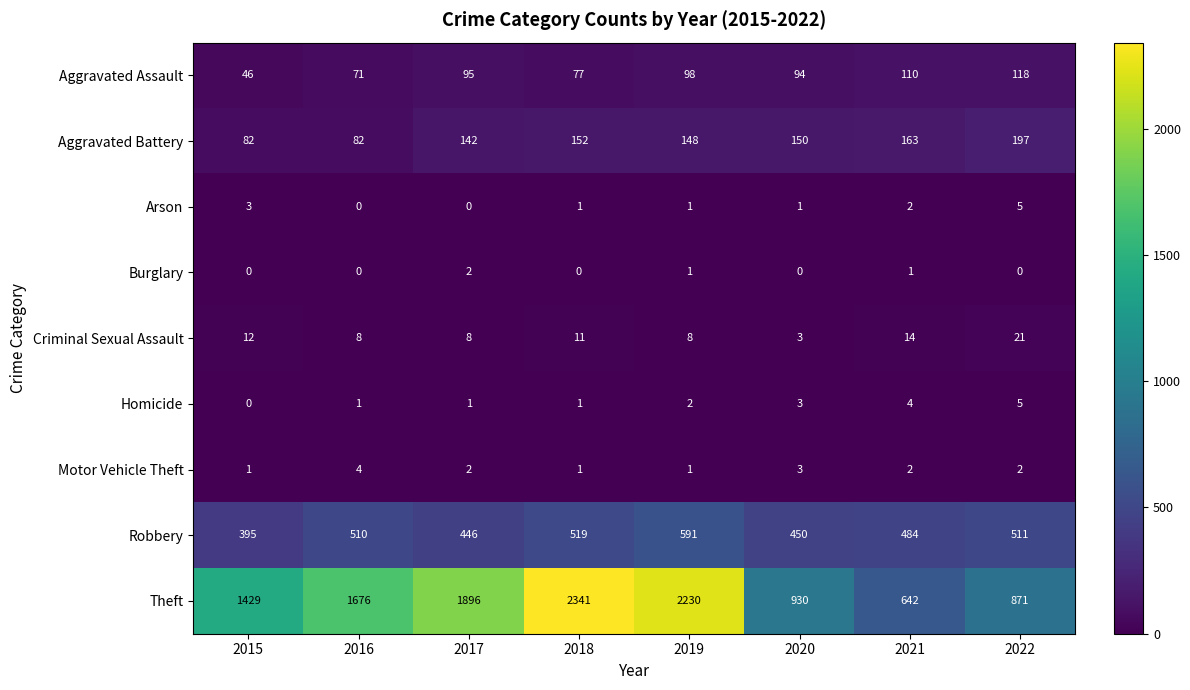

What is the difference between the maximum and minimum values in the Motor Vehicle Theft series?

3